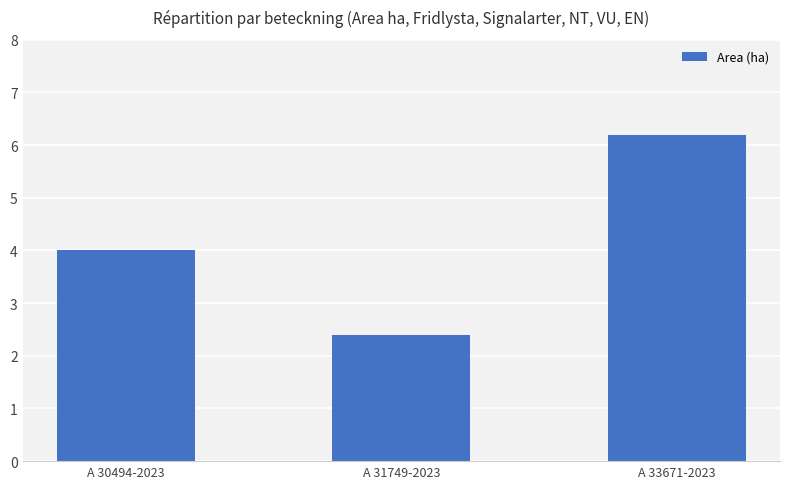

How many data points are less than 4?

1